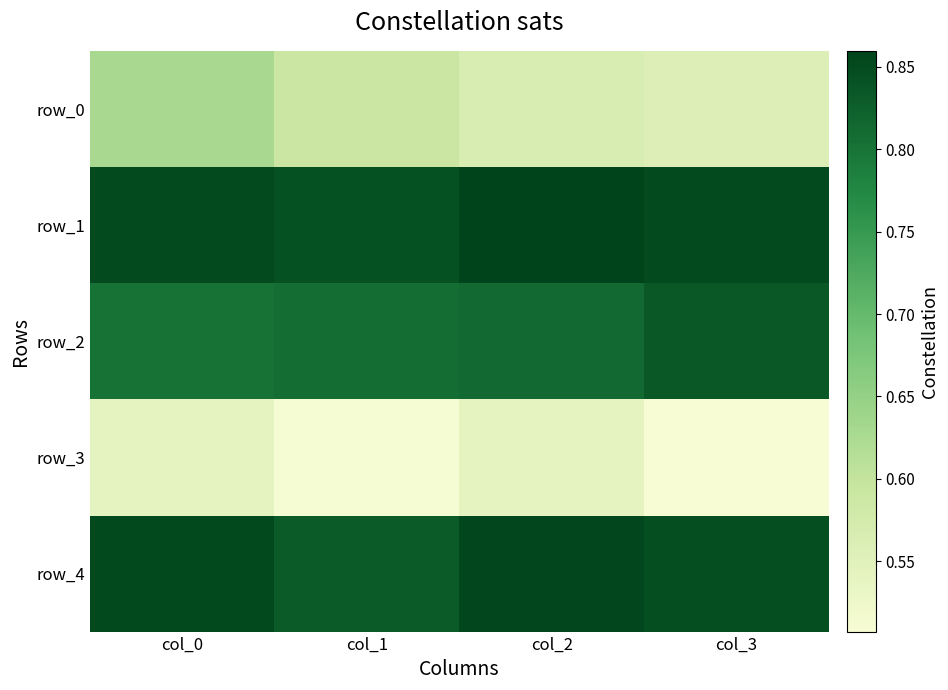

Reading right to left, transcribe all the data shown in this chart.

row_0: col_3=0.6	col_2=0.6	col_1=0.6	col_0=0.6
row_1: col_3=0.9	col_2=0.9	col_1=0.8	col_0=0.9
row_2: col_3=0.8	col_2=0.8	col_1=0.8	col_0=0.8
row_3: col_3=0.5	col_2=0.5	col_1=0.5	col_0=0.5
row_4: col_3=0.8	col_2=0.9	col_1=0.8	col_0=0.9